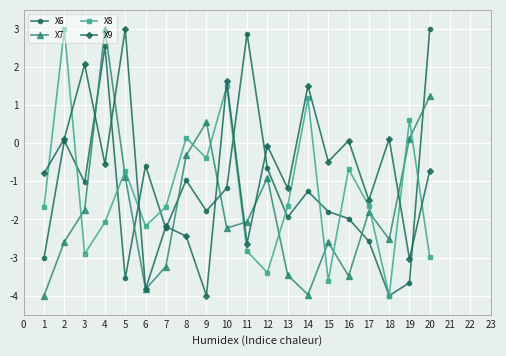

What is the total value across all series at 14?

-2.6